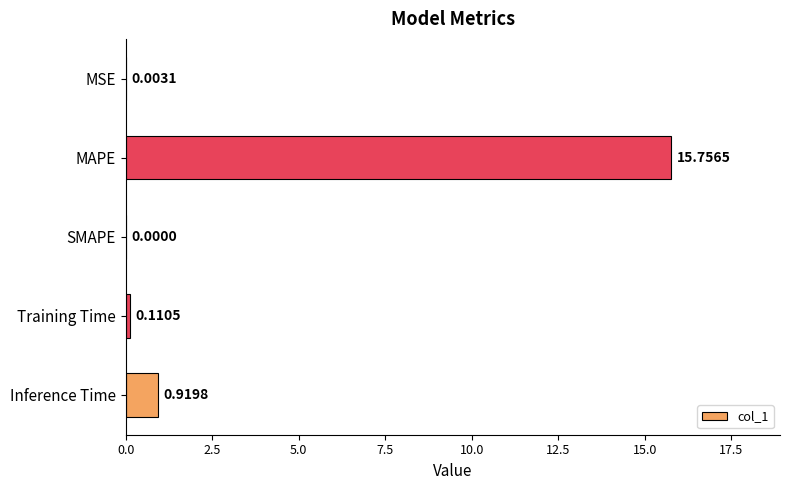

At which category does the chart reach its peak across all series?

MAPE